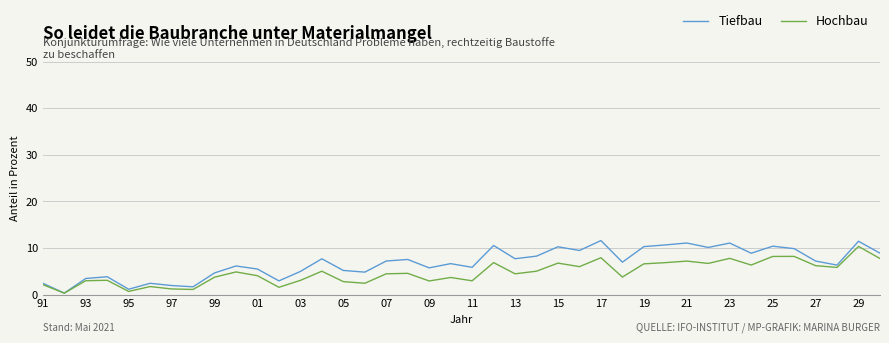

How many distinct data groups are displayed?

2